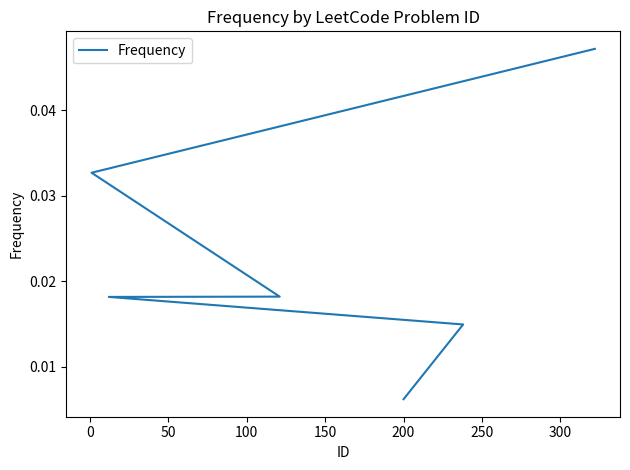

At which label is the value closest to 0?

200